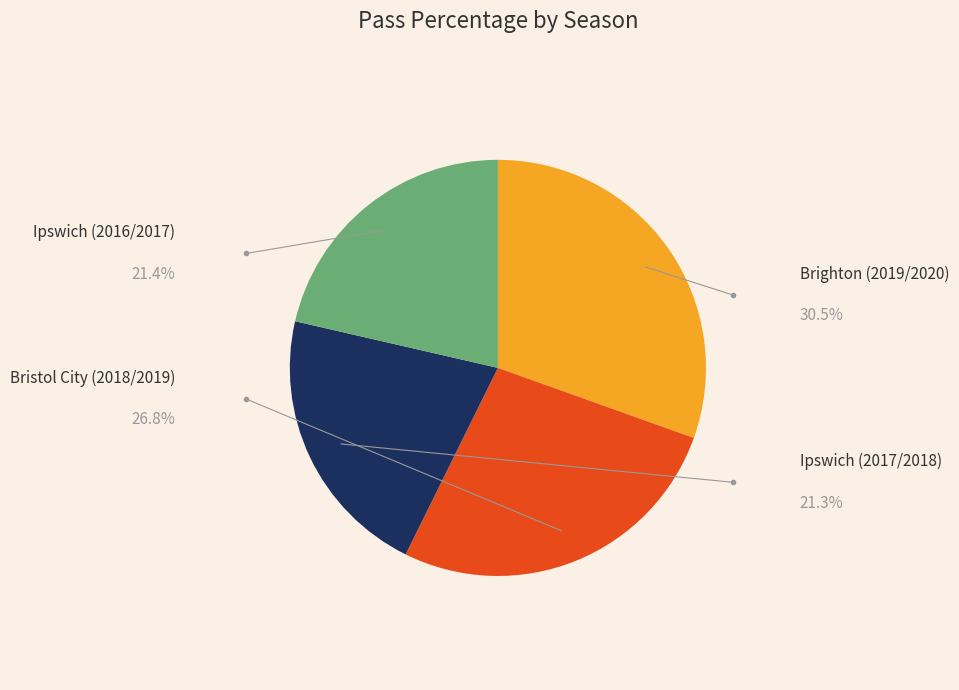

Is there a majority slice in this chart?

No